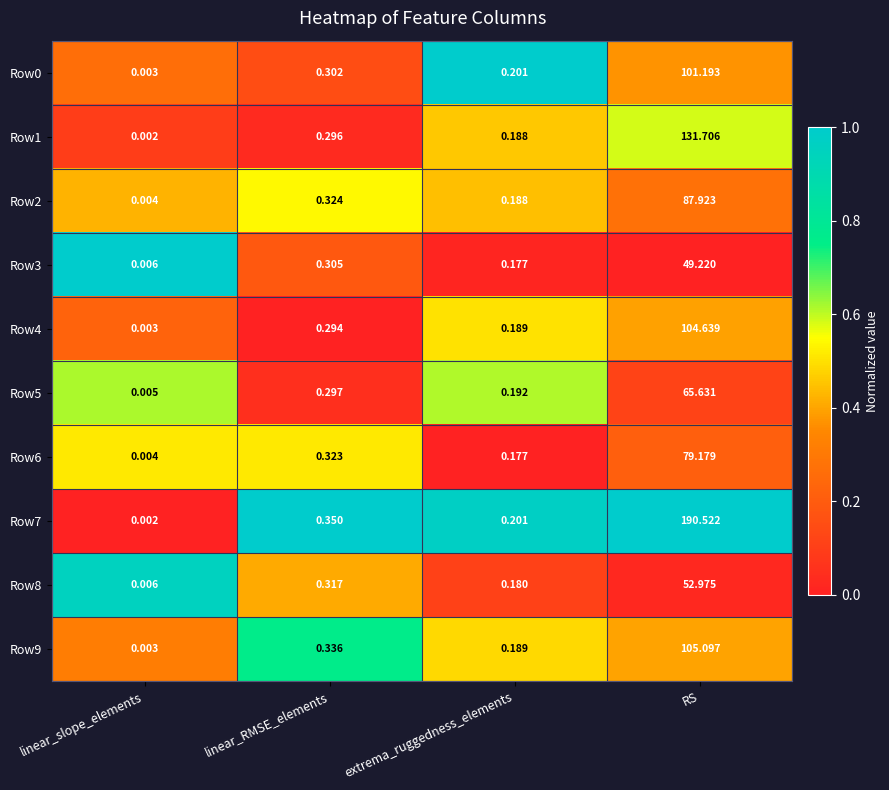

Which series has the largest total across all categories?

Row7